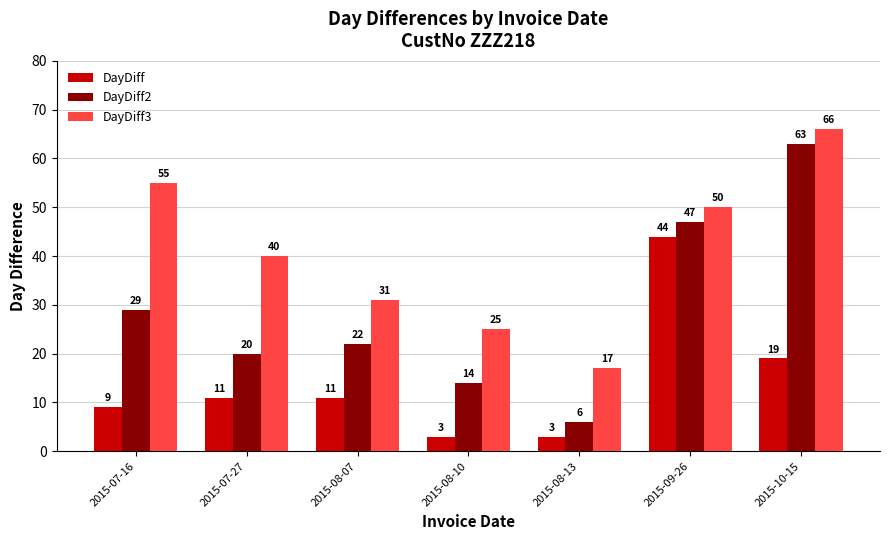

At 2015-08-10, list the series in order from smallest to largest.

DayDiff, DayDiff2, DayDiff3